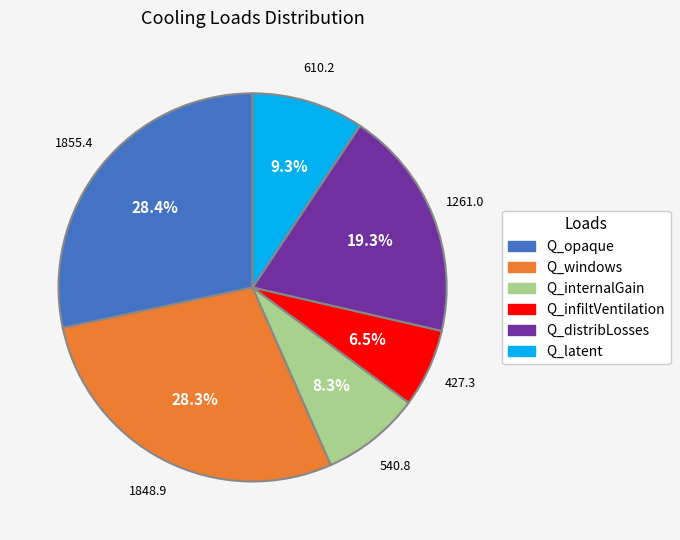

True or false: Q_distribLosses accounts for 28% of the total.

False